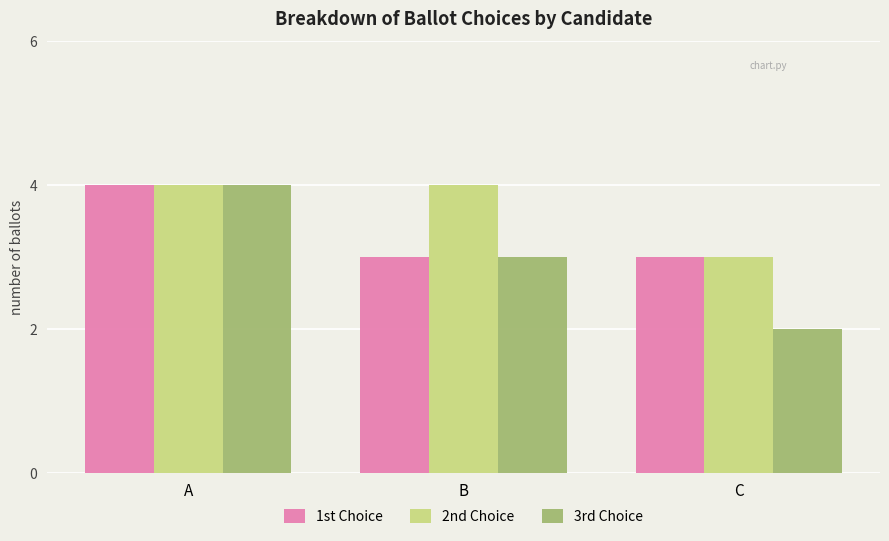

Which series has the largest range (max minus min)?

3rd Choice